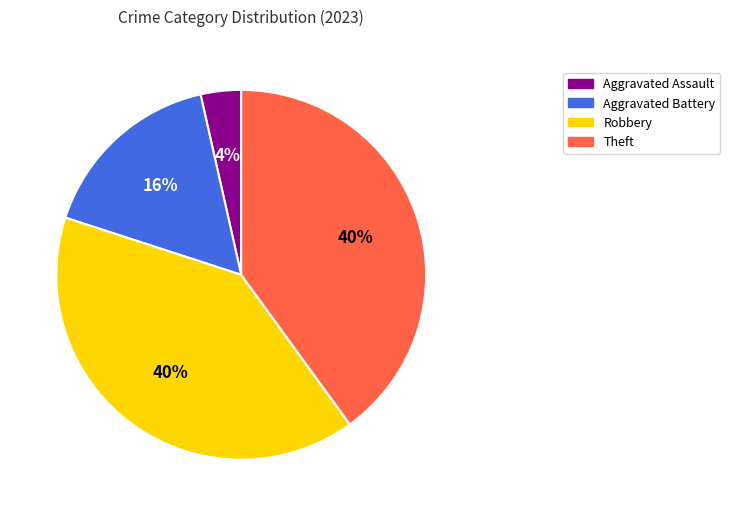

How many segments does this pie chart have?

4